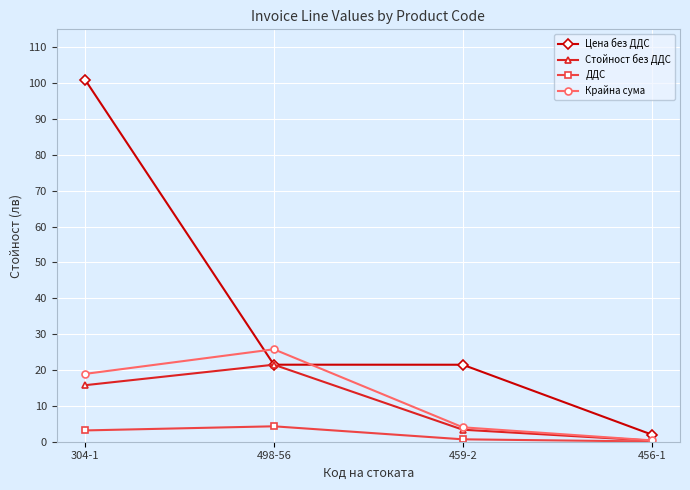

What is the difference between the maximum and minimum values in the Крайна сума series?

25.4